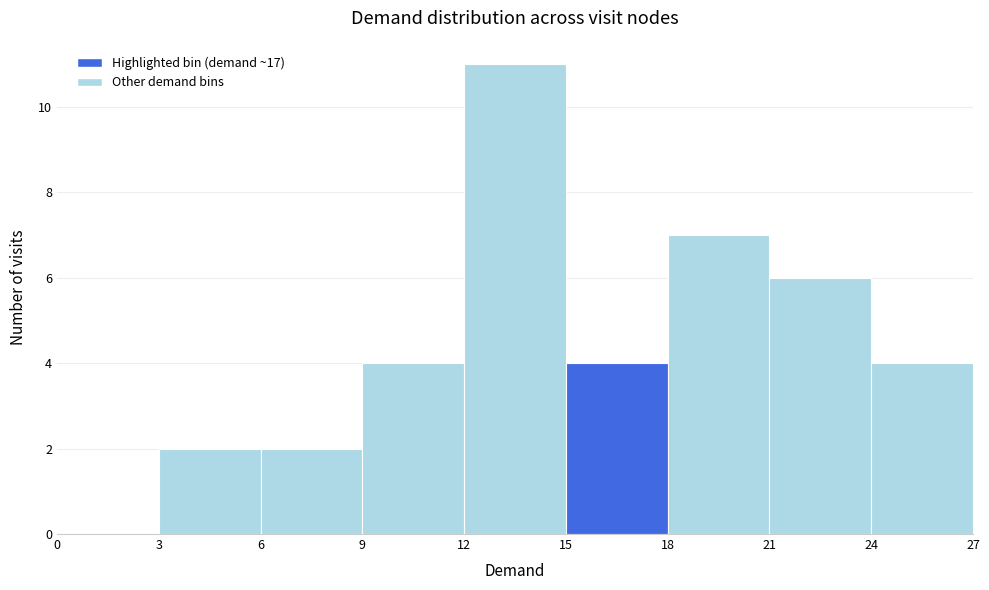

Reading left to right, transcribe this chart: for each bar, give the range it covers on the x-axis and its height. The values are not printed on the chart, so give them approximately, as read against the axis.

0 to 3: 0
3 to 6: 2
6 to 9: 2
9 to 12: 4
12 to 15: 11
15 to 18: 4
18 to 21: 7
21 to 24: 6
24 to 27: 4